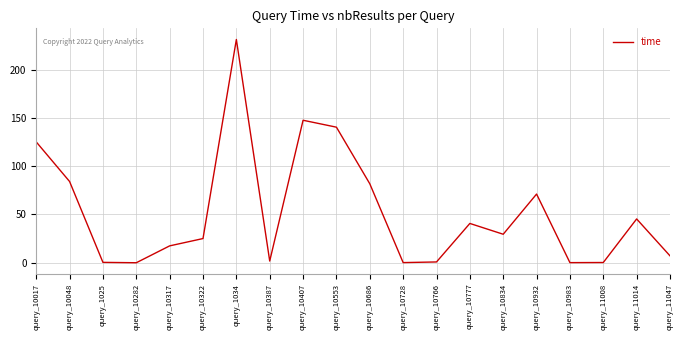

What is the difference between the maximum and minimum values?

231.2